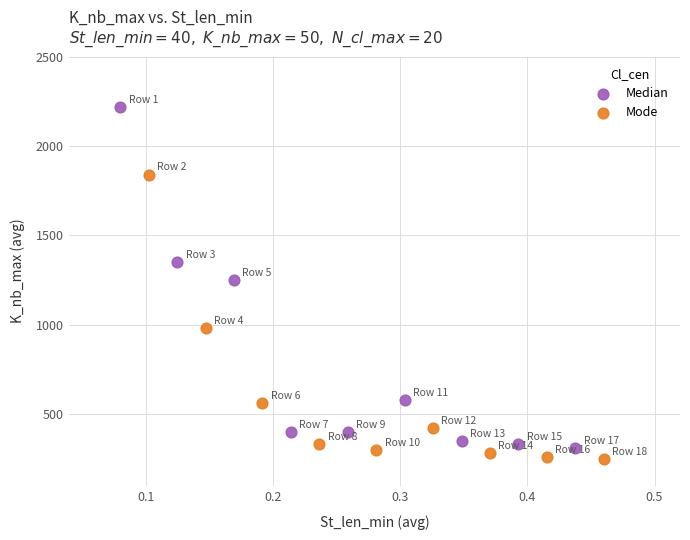

What are all the series names shown in the legend?

Median, Mode